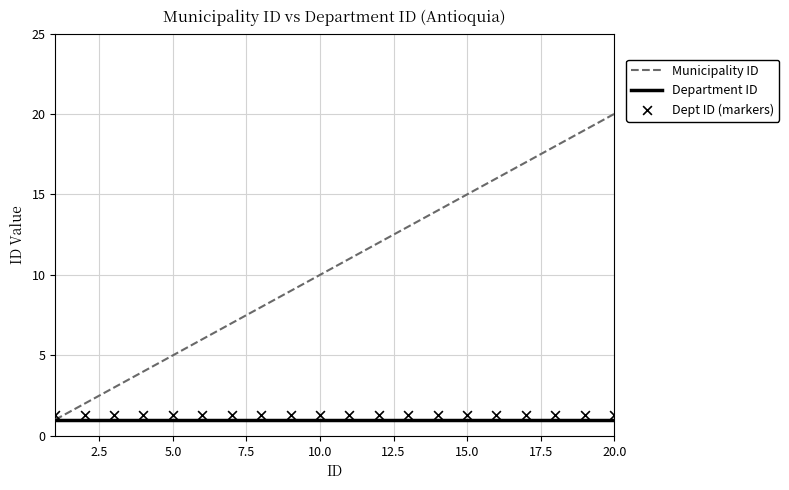

Which series contains the highest Y value?

Municipality ID